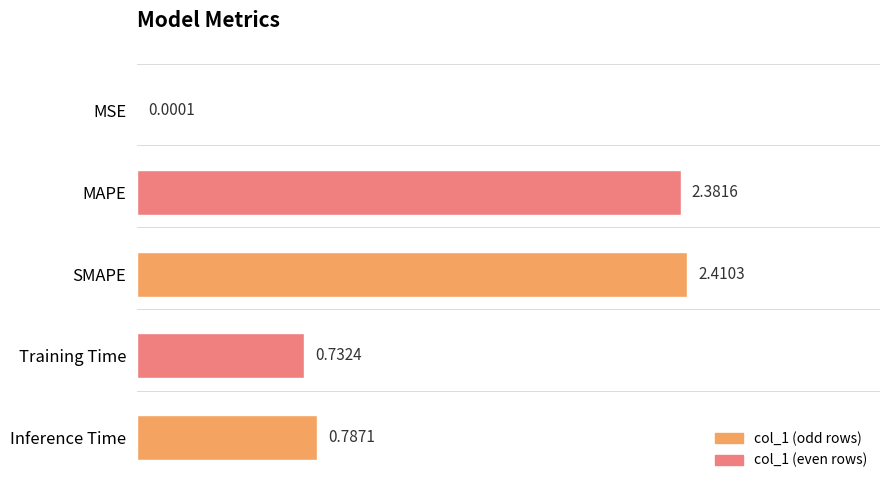

At which category does the chart reach its peak across all series?

SMAPE